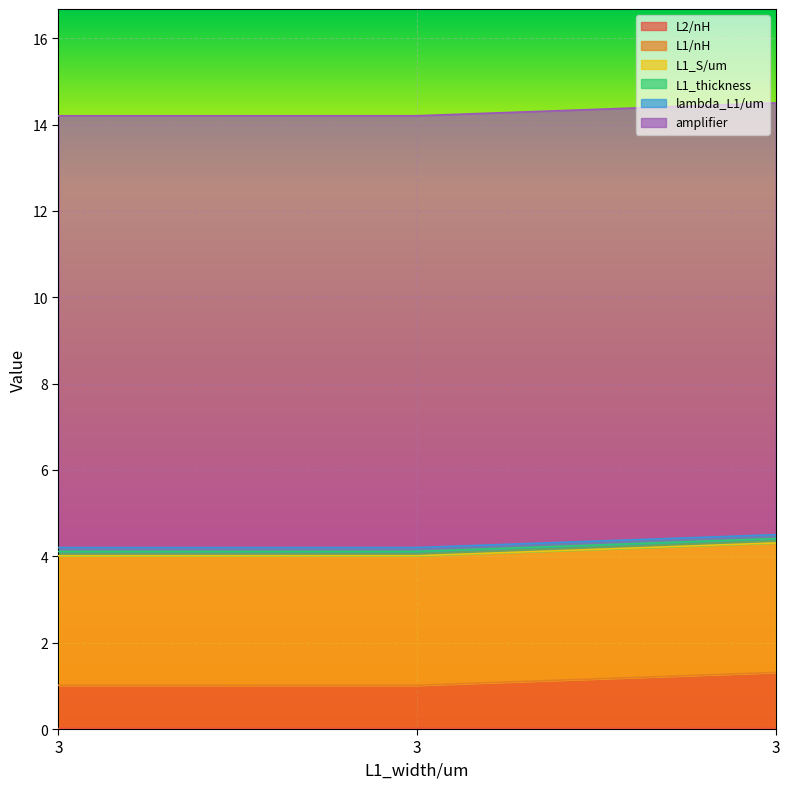

How many categories are shown in the chart?

3